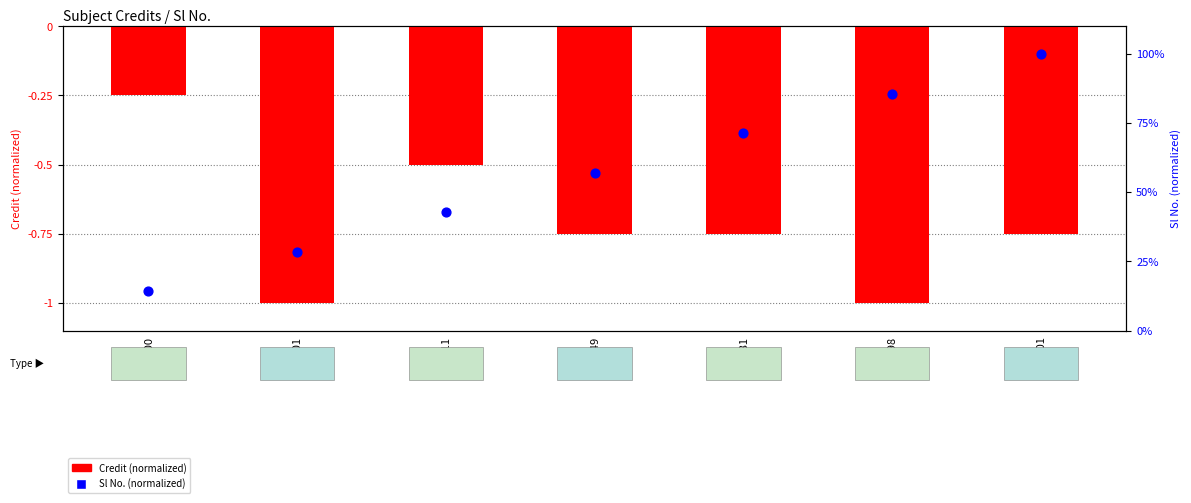

What is the total value across all series at ME400?

-0.1